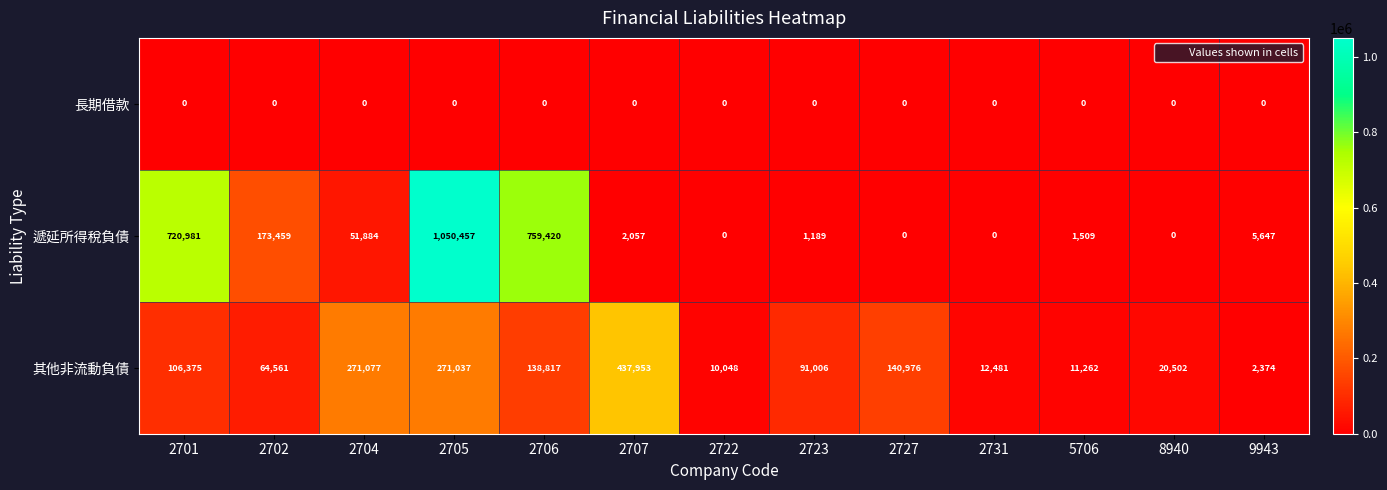

True or false: 其他非流動負債 has a value of 6329 at 5706.

False